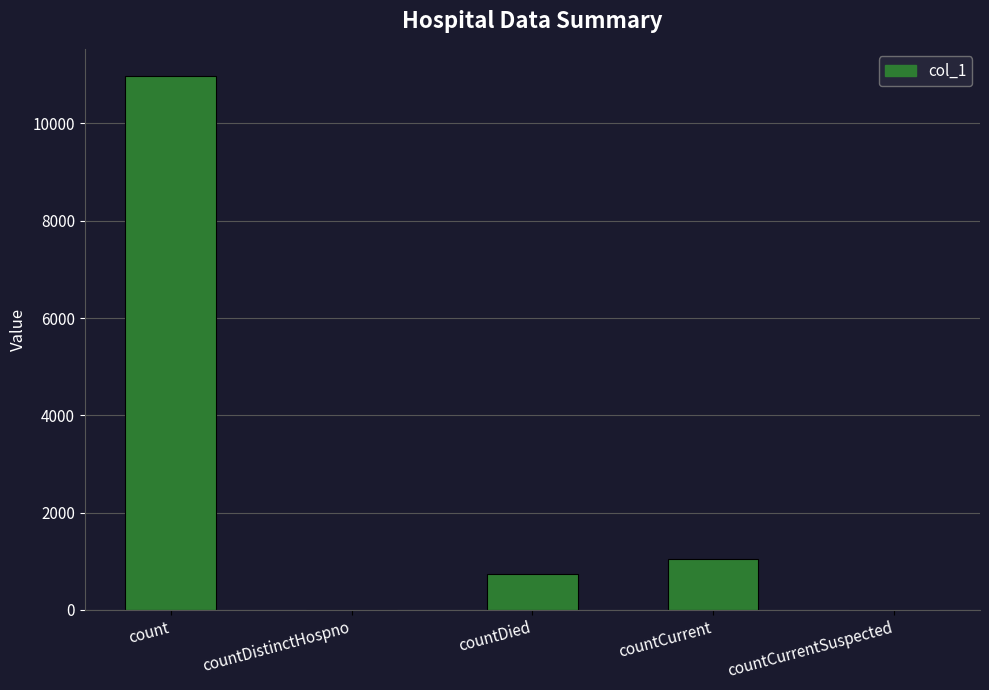

Is it true that the value at count is 7589?

False